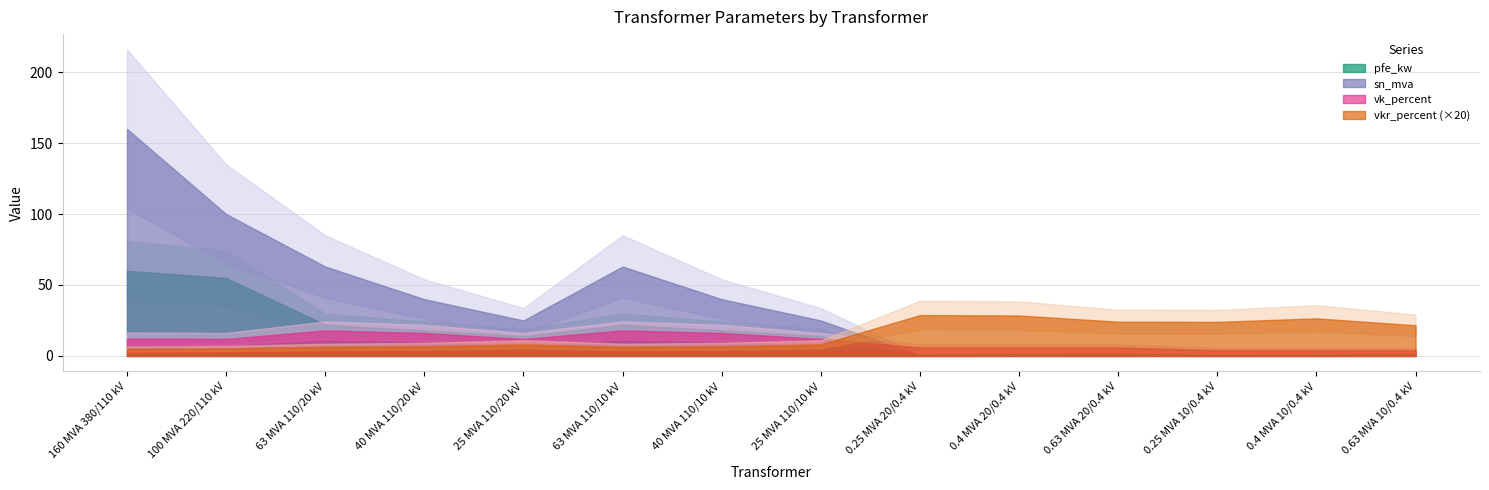

What are all the series names shown in the legend?

pfe_kw, vkr_percent, sn_mva, vk_percent